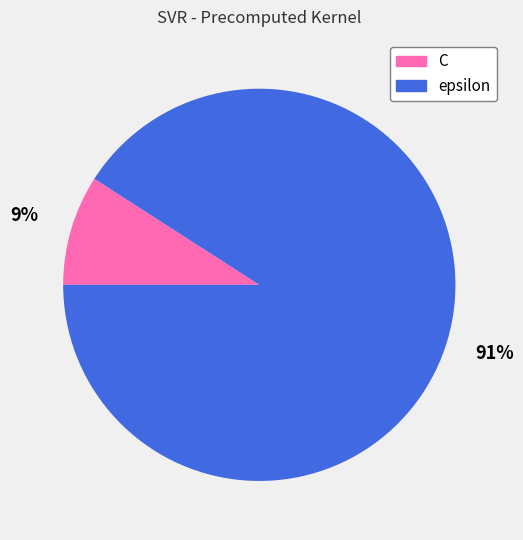

The C slice represents 21% of the pie. True or false?

False